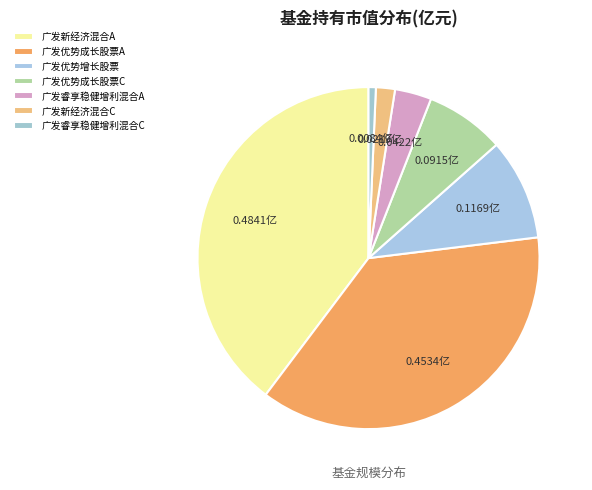

Does 广发优势增长股票 represent more than half of the total?

No